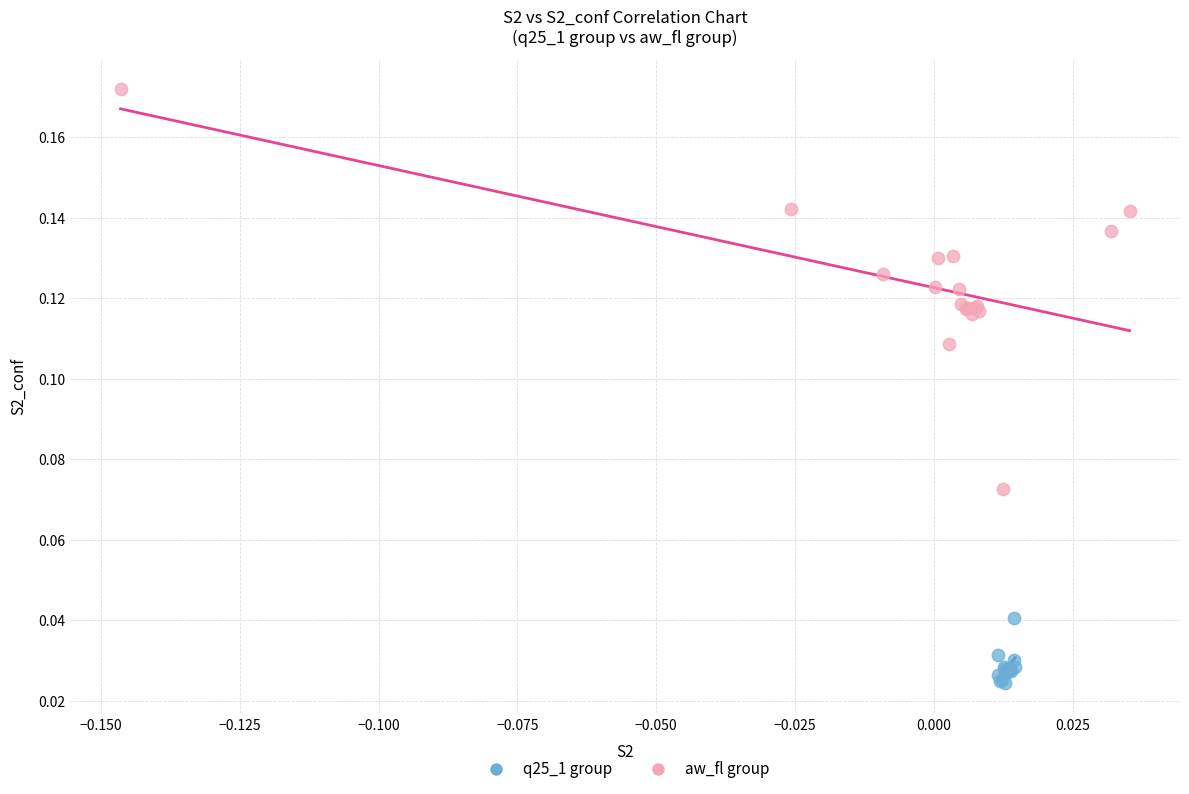

Which series reaches the maximum Y coordinate?

aw_fl group